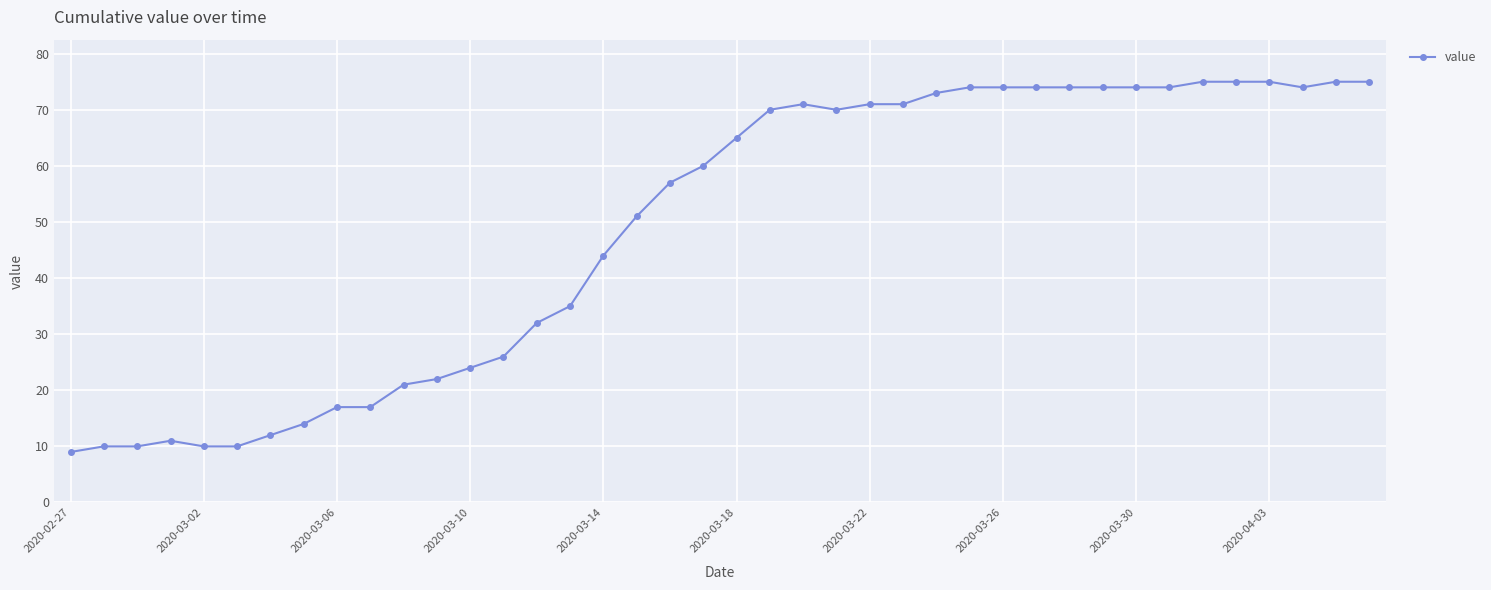

What is the difference between the maximum and second lowest values?

65